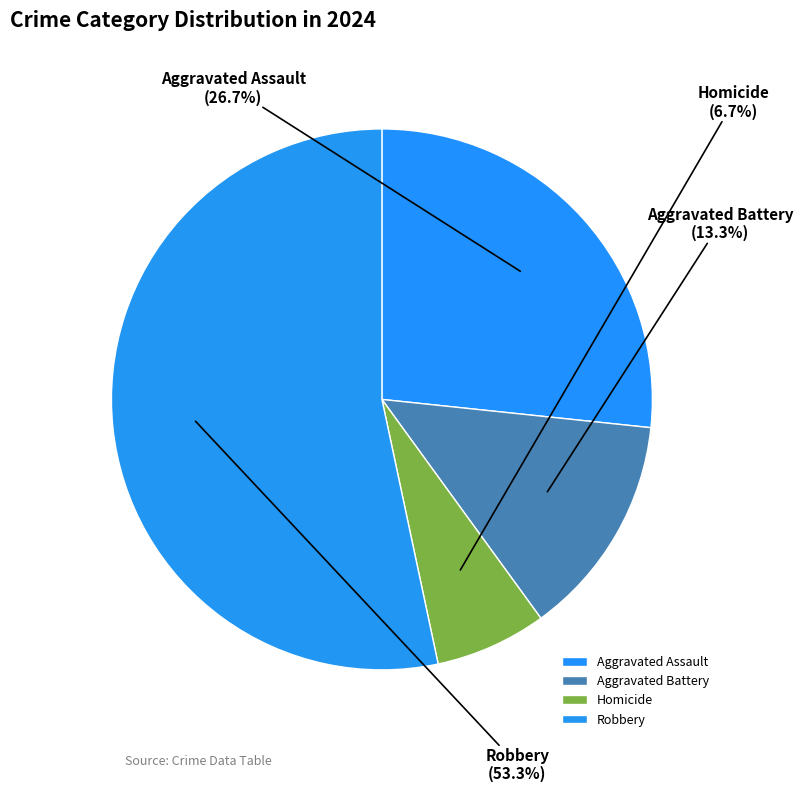

How much of the chart is everything except Aggravated Battery?

86.7%